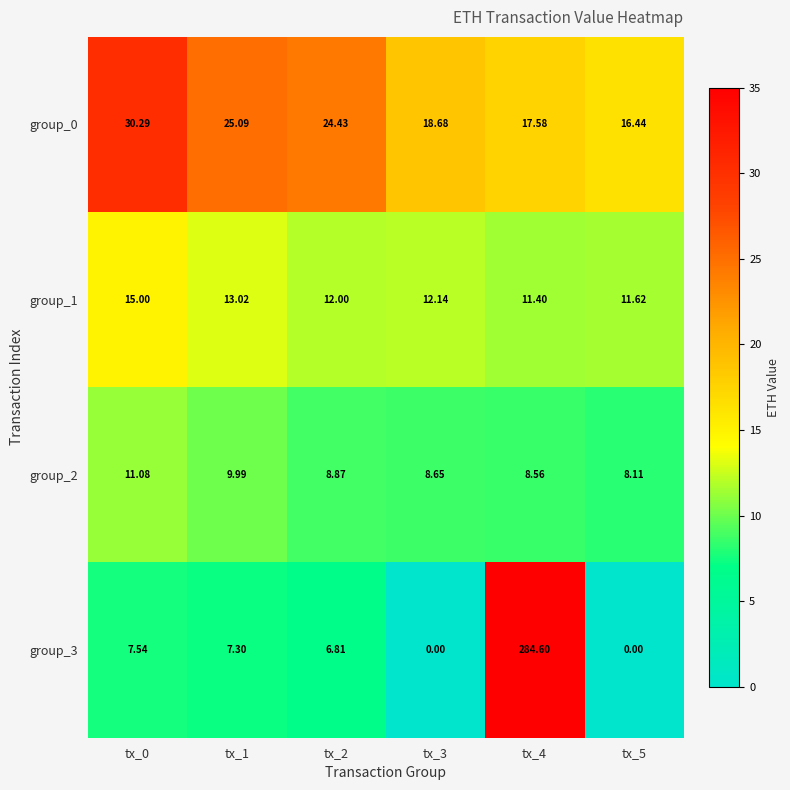

At tx_0, list the series in order from smallest to largest.

group_3, group_2, group_1, group_0